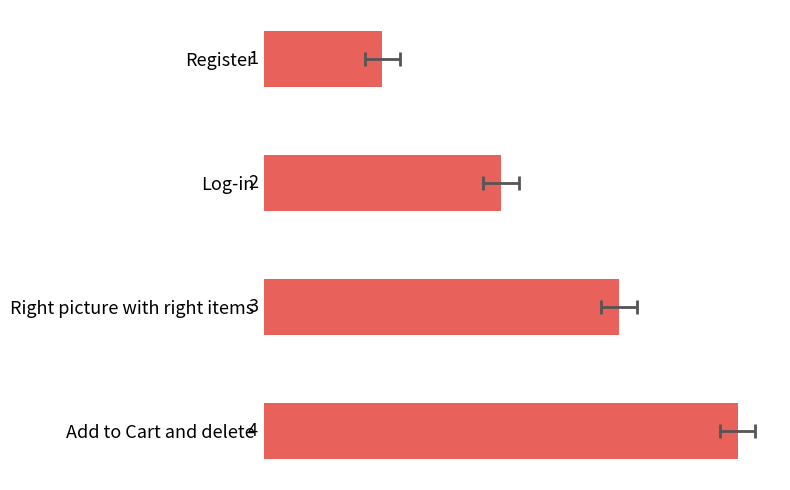

List the labels in order of value, largest first.

3, 2, 1, 0